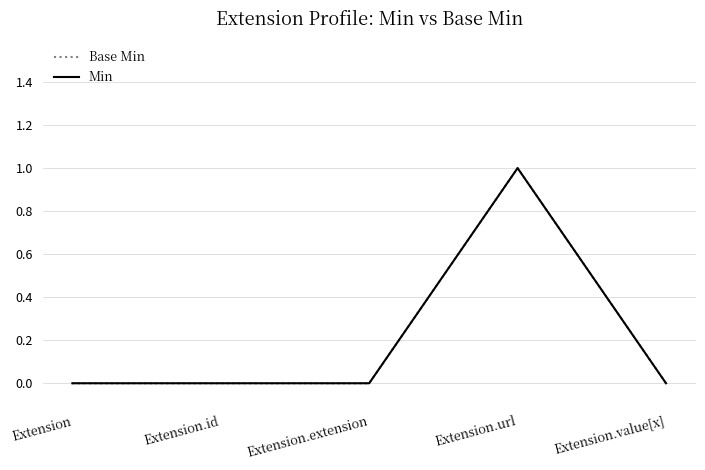

Is this an area chart (filled region under the line)?

No